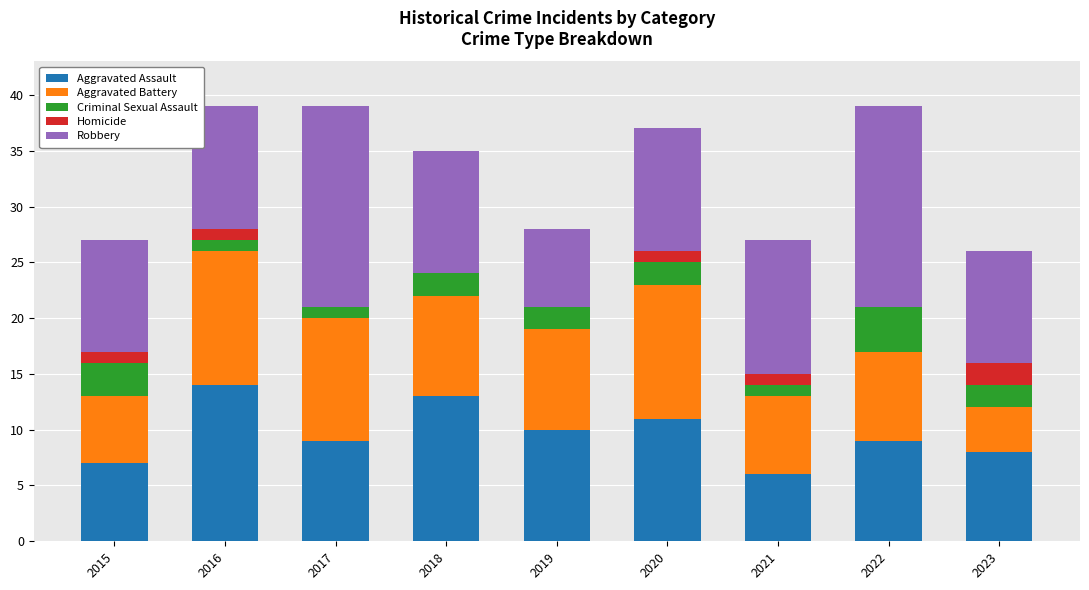

What are all the series names shown in the legend?

Aggravated Assault, Aggravated Battery, Criminal Sexual Assault, Homicide, Robbery